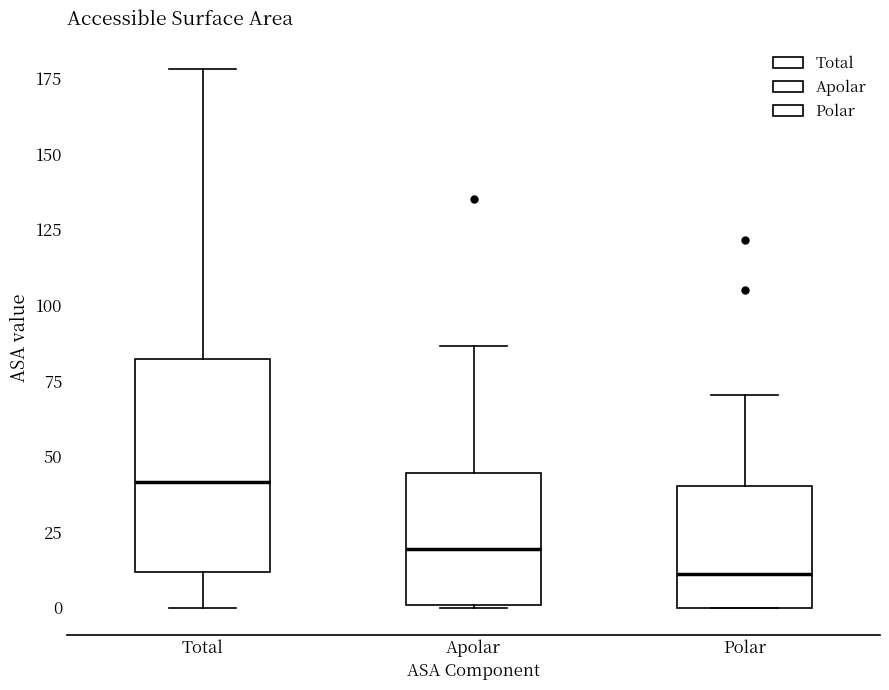

Reading left to right, transcribe this box plot: for each box, give where its median line is, the range the box spans, and where its two whiskers end, as read against the y-axis. The values are not printed on the chart, so give them approximately, as read against the axis.

Total: median 40, box 10 to 80, whiskers 0 to 180
Apolar: median 20, box 0 to 45, whiskers 0 to 85
Polar: median 10, box 0 to 40, whiskers 0 to 70